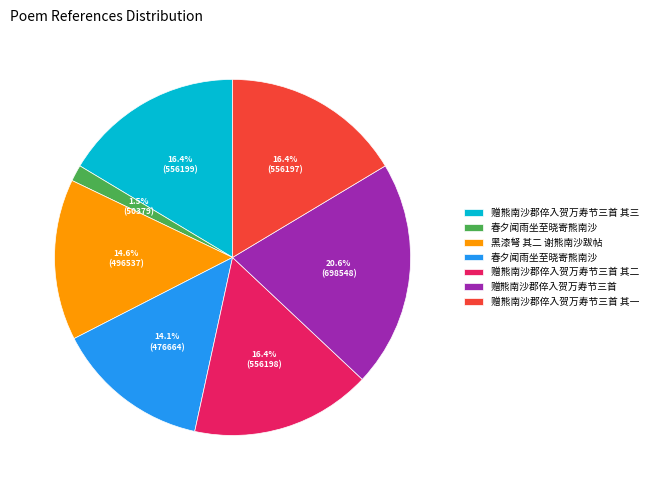

Is there a majority slice in this chart?

No